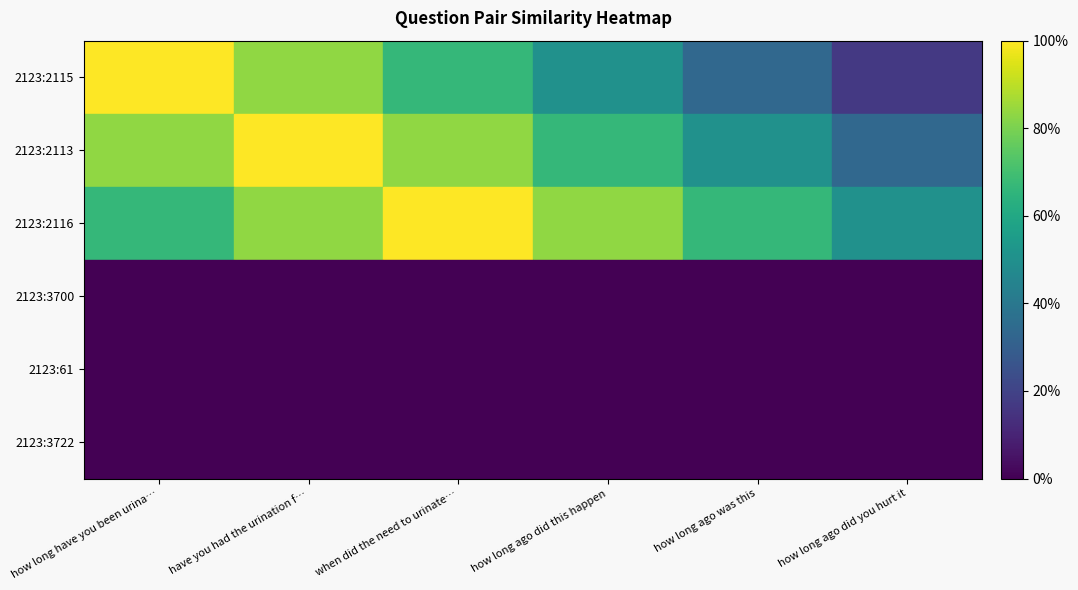

At how many categories does at least one series exceed 0?

6